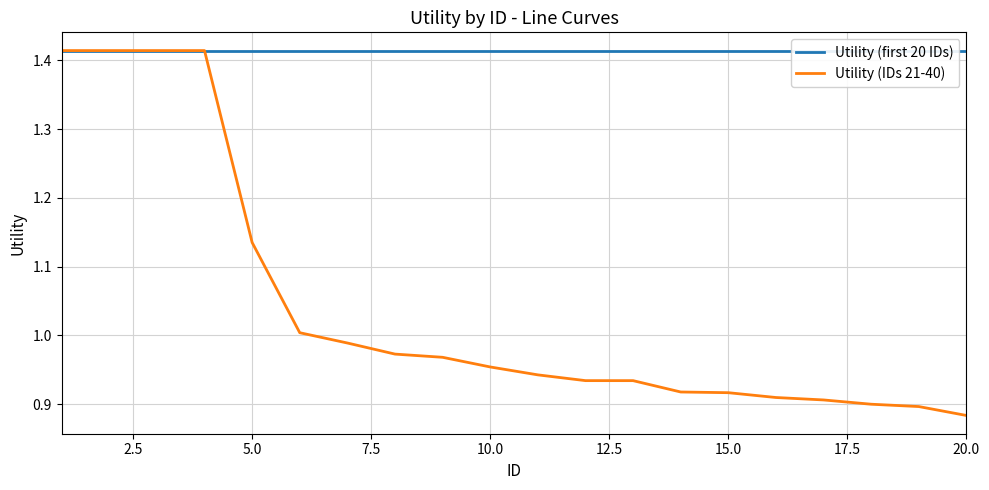

What is the value of the Utility (IDs 21-40) point at the 15th from the left?

0.9